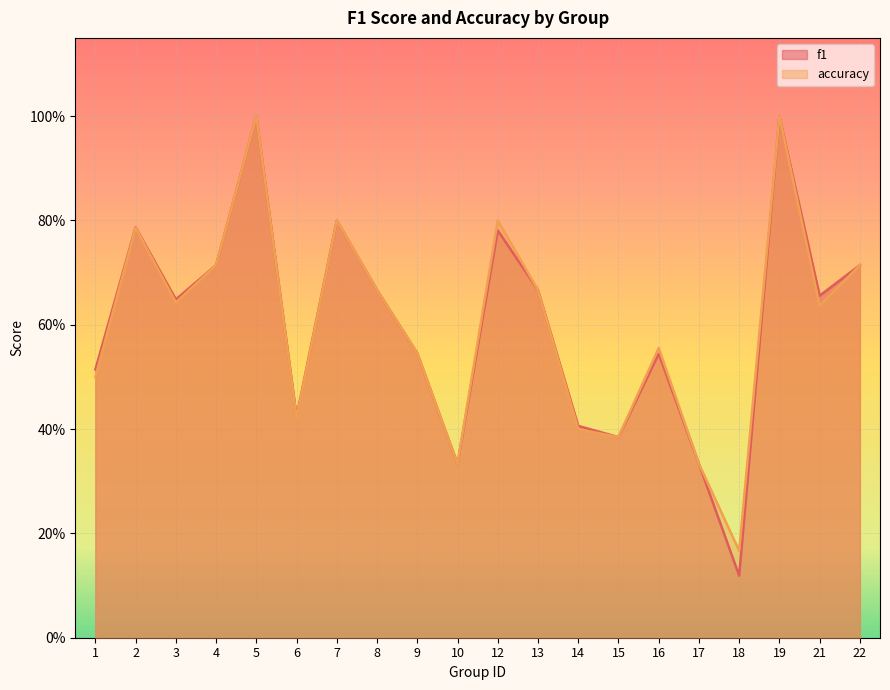

How many distinct data groups are displayed?

2